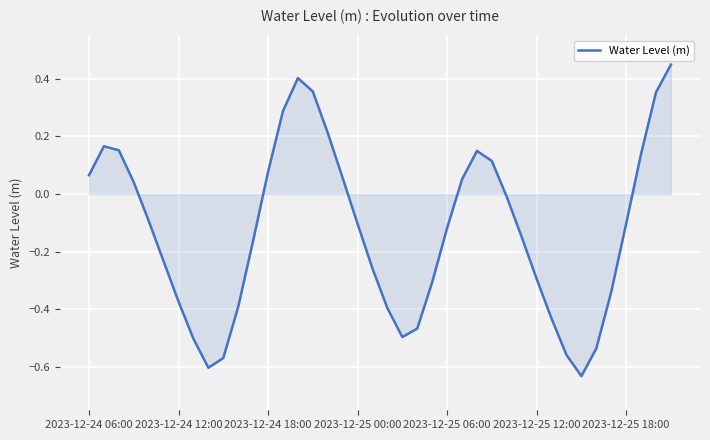

What is the difference between the maximum and minimum values?

1.1